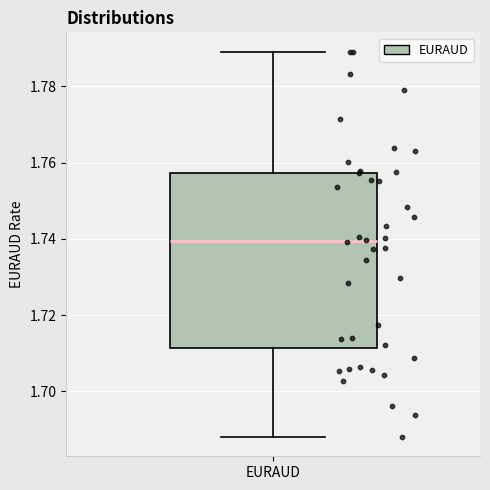

Transcribe this box plot: give where the median line is, the range the box spans, and where the two whiskers end, as read against the y-axis. The values are not printed on the chart, so give them approximately, as read against the axis.

median 1.740, box 1.712 to 1.758, whiskers 1.688 to 1.790